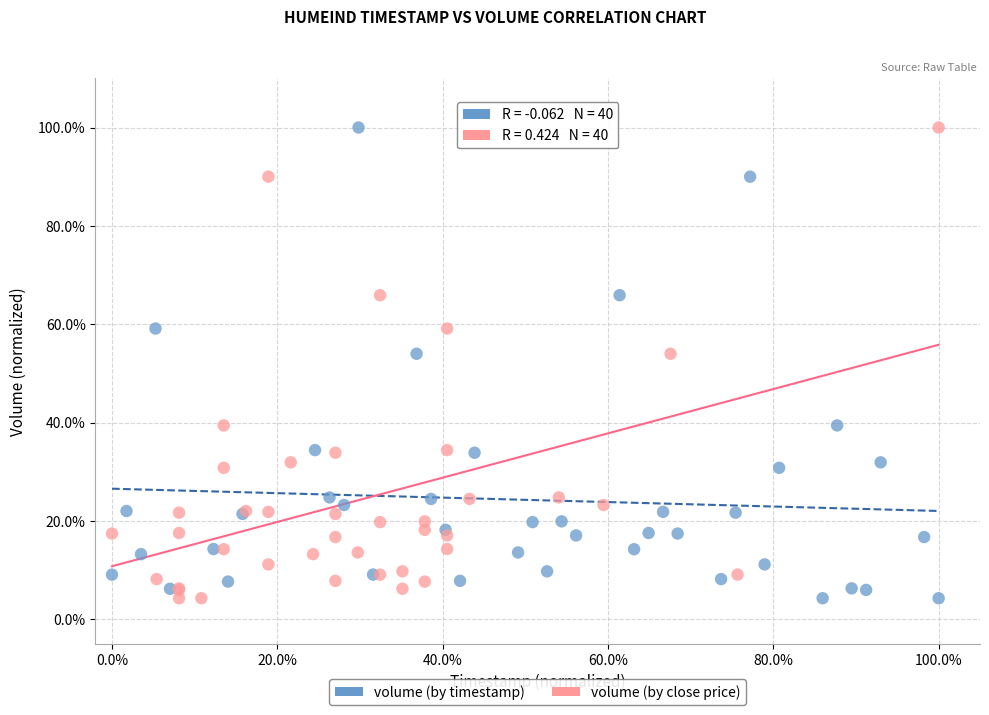

What are all the series names shown in the legend?

volume (by timestamp), volume (by close price)